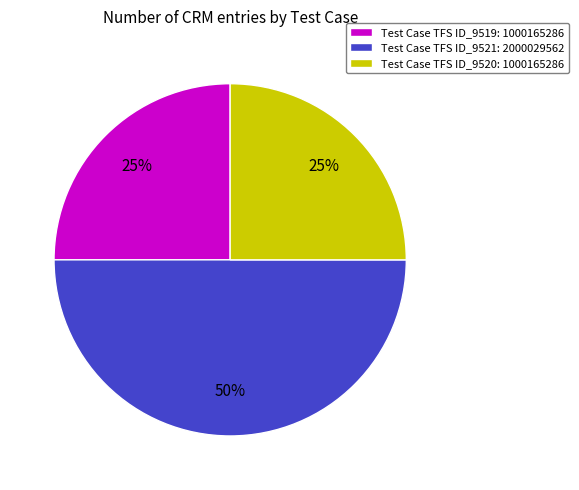

Which slice is the largest?

Test Case TFS ID_9521: 2000029562